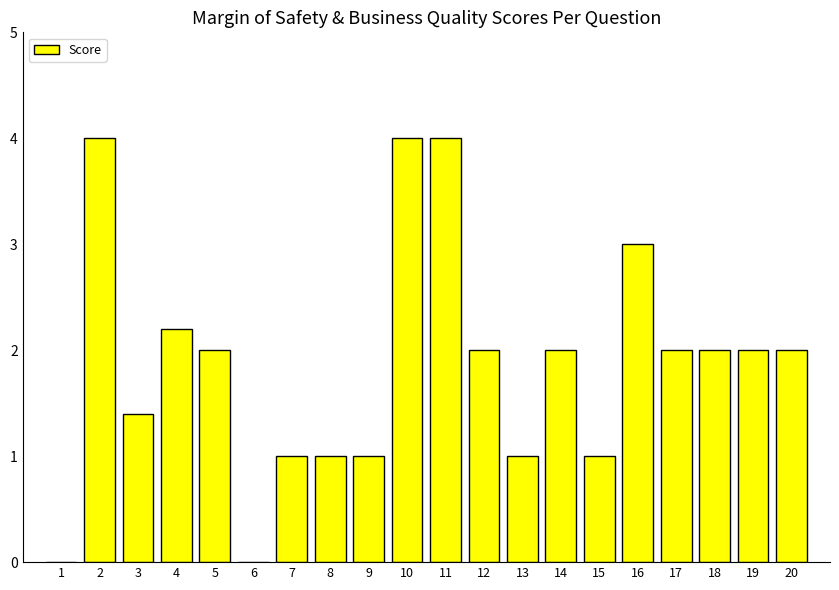

Reading left to right, what are all the values shown in this chart?

1=0.0	2=4.0	3=1.4	4=2.2	5=2.0	6=0.0	7=1.0	8=1.0	9=1.0	10=4.0	11=4.0	12=2.0	13=1.0	14=2.0	15=1.0	16=3.0	17=2.0	18=2.0	19=2.0	20=2.0